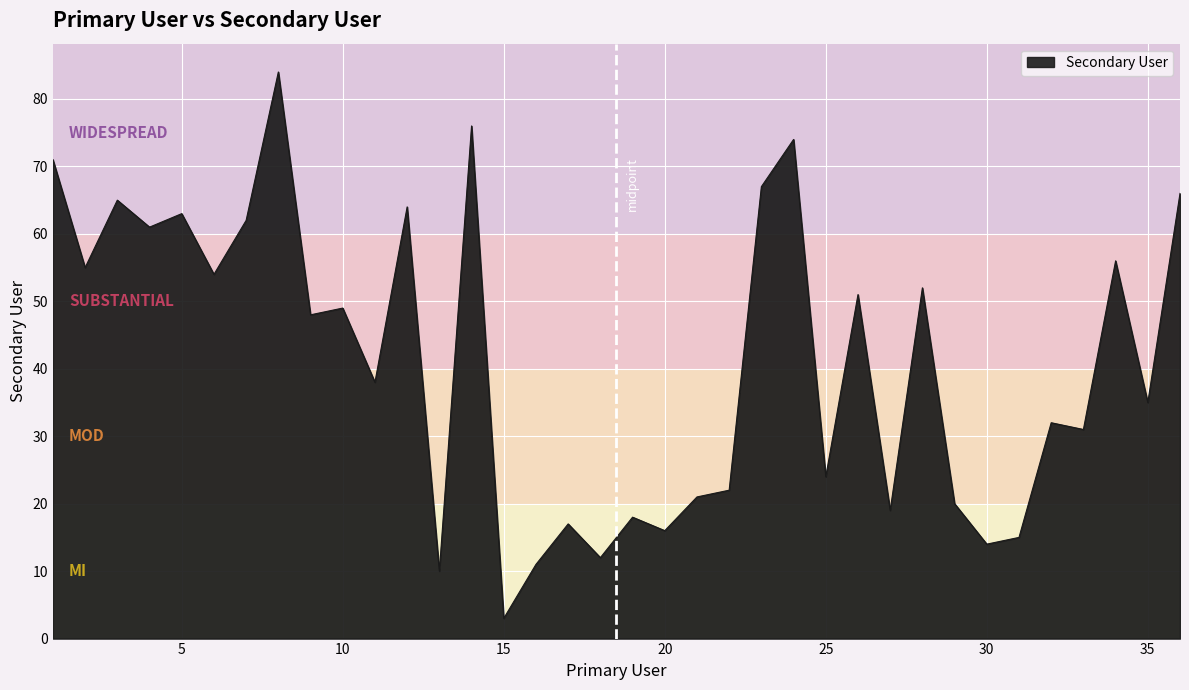

What is the smallest value displayed?

3